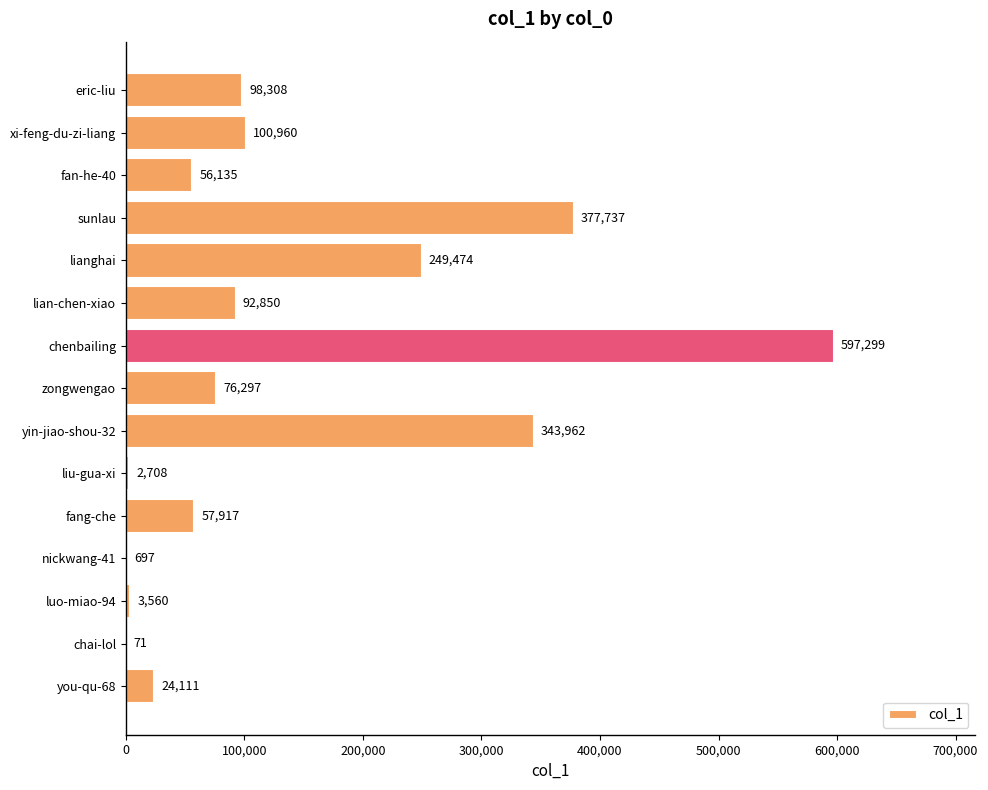

Read the value at lianghai.

249474